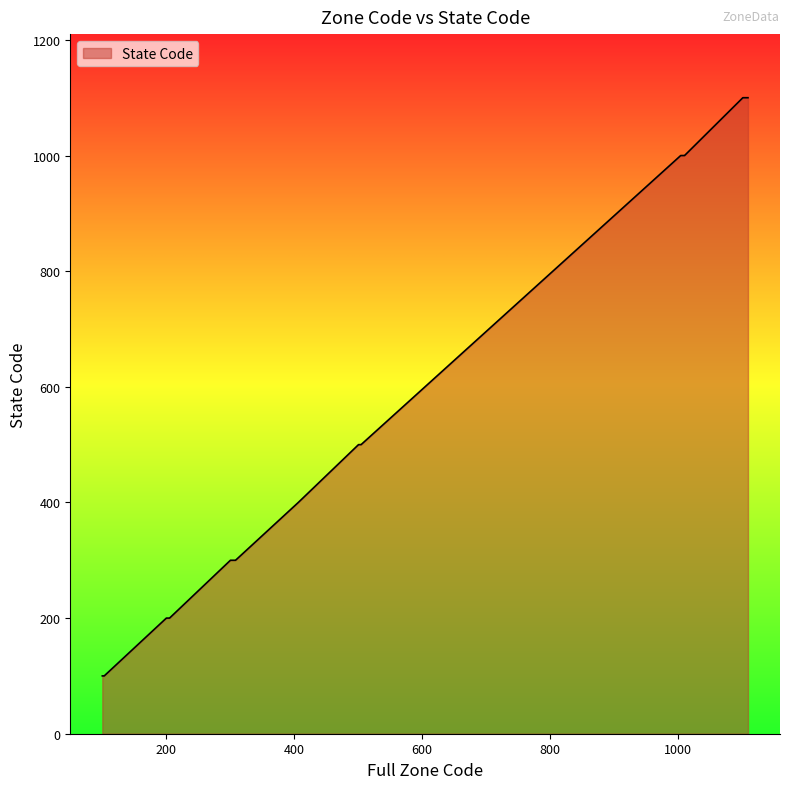

What is the difference between the maximum and minimum values?

1000